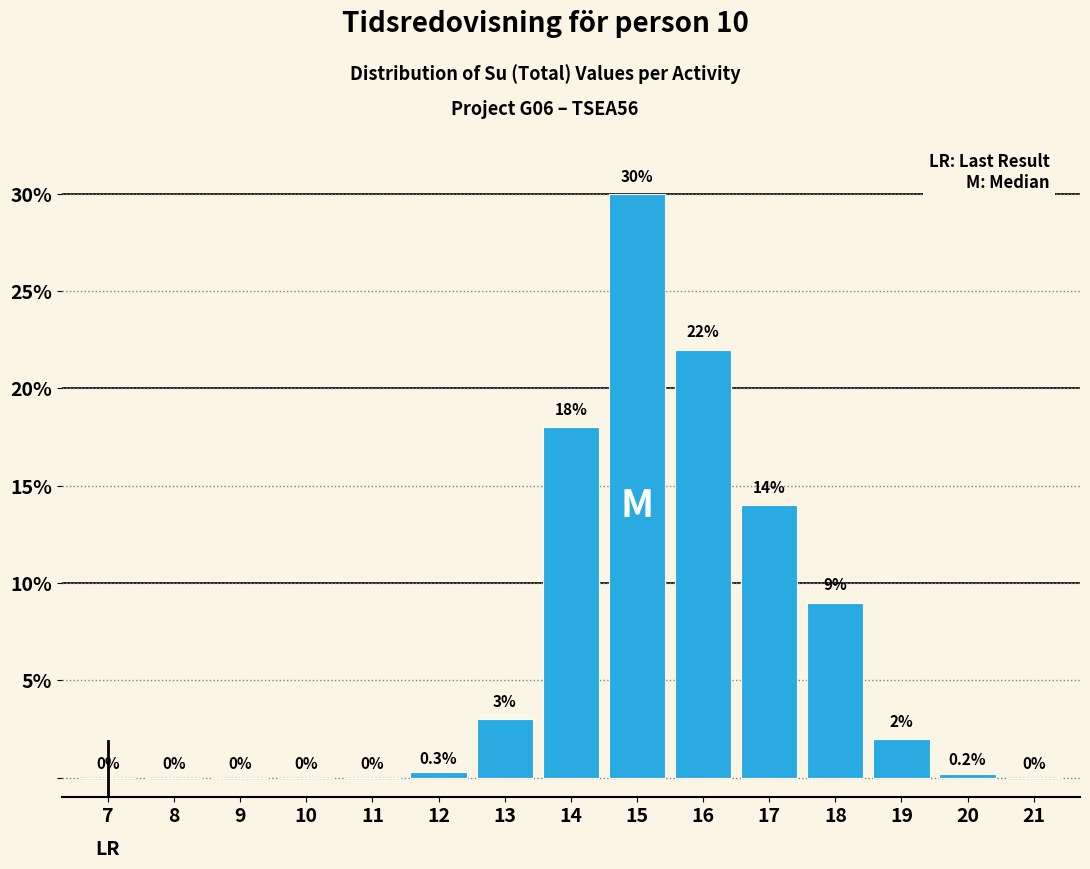

Reading right to left, transcribe all the data shown in this chart.

21=0.0	20=0.2	19=2.0	18=9.0	17=14.0	16=22.0	15=30.0	14=18.0	13=3.0	12=0.3	11=0.0	10=0.0	9=0.0	8=0.0	7=0.0